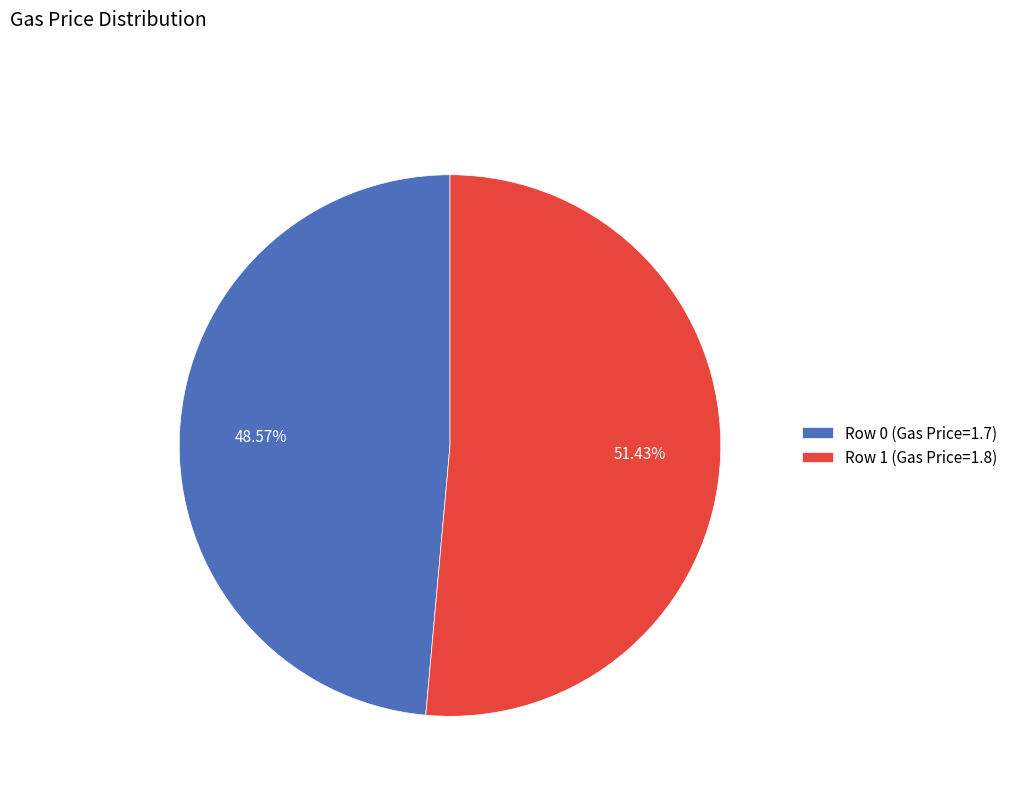

Between Row 1 (Gas Price=1.8) and Row 0 (Gas Price=1.7), which is larger?

Row 1 (Gas Price=1.8)